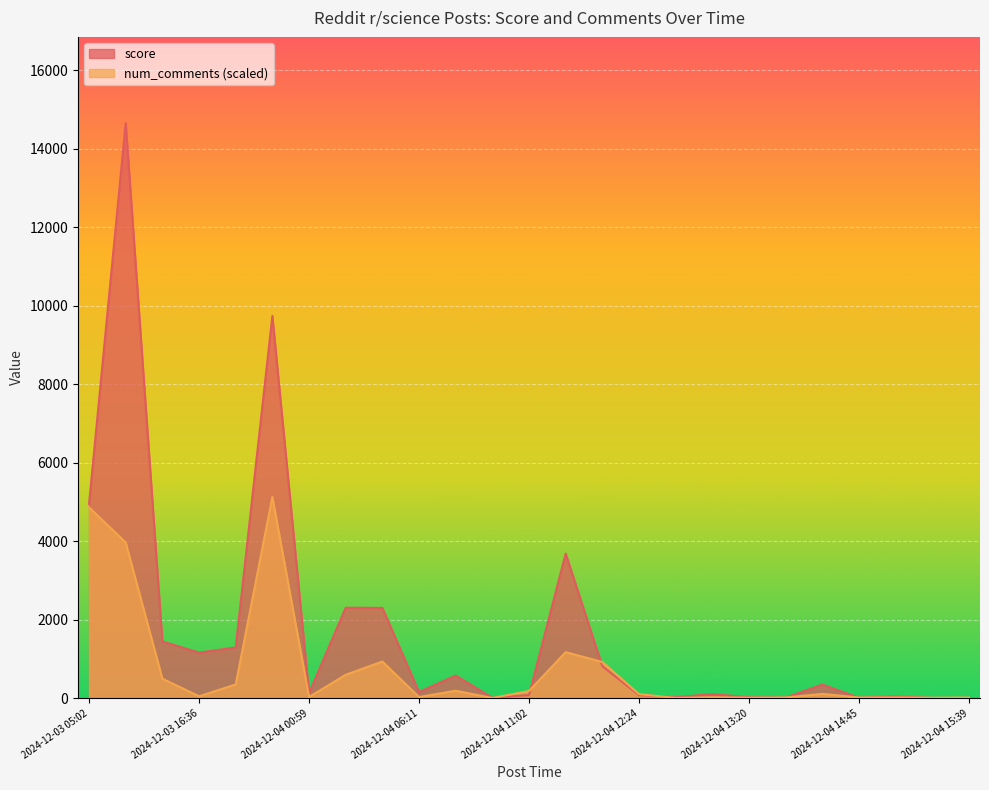

At which label is score closest to 7326?

2024-12-03 05:02